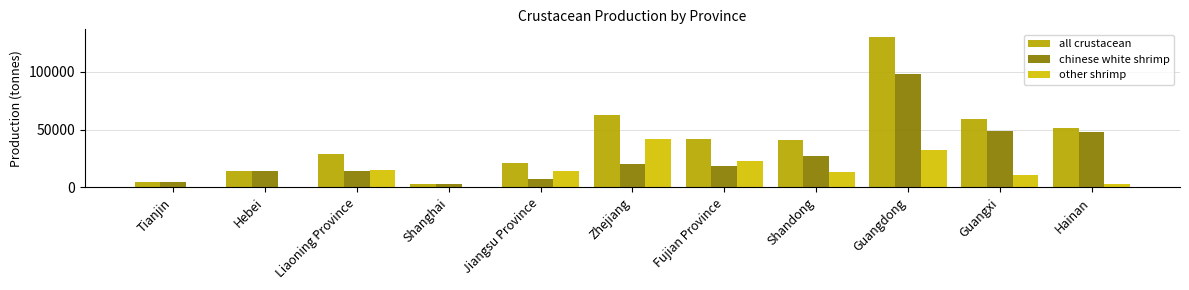

The all crustacean series shows 14100 at Hebei. True or false?

True